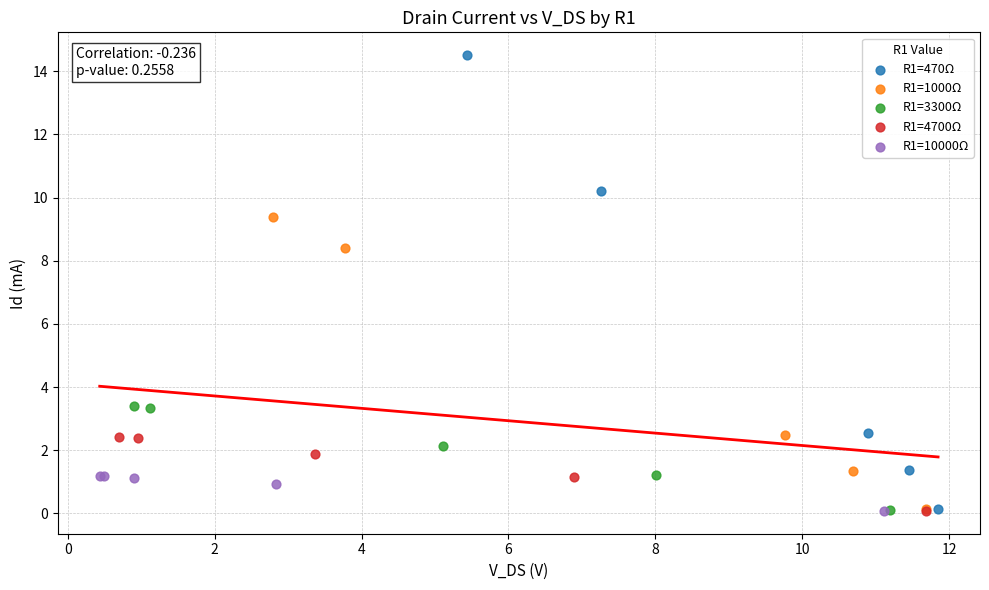

Which series reaches the maximum Y coordinate?

R1=470Ω